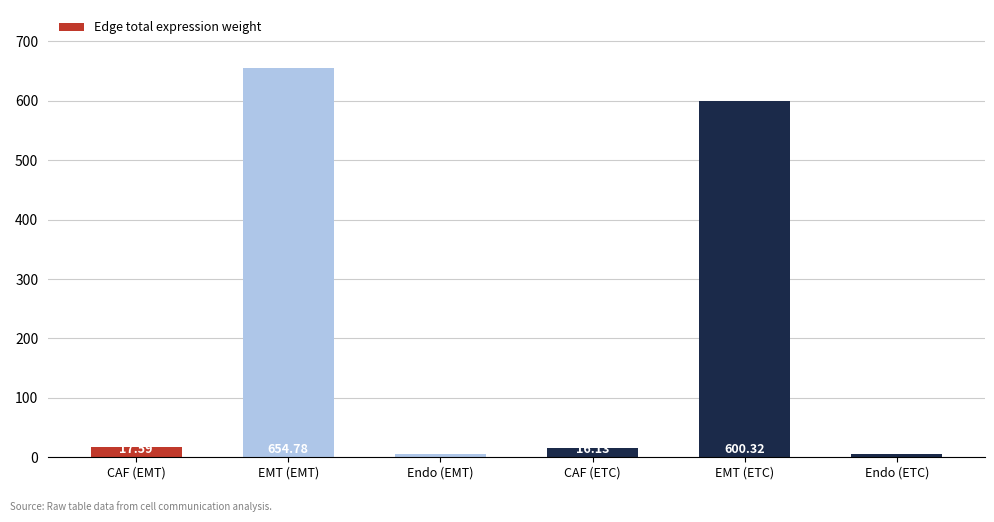

What is the difference between the values at CAF (EMT) and CAF (ETC)?

1.5